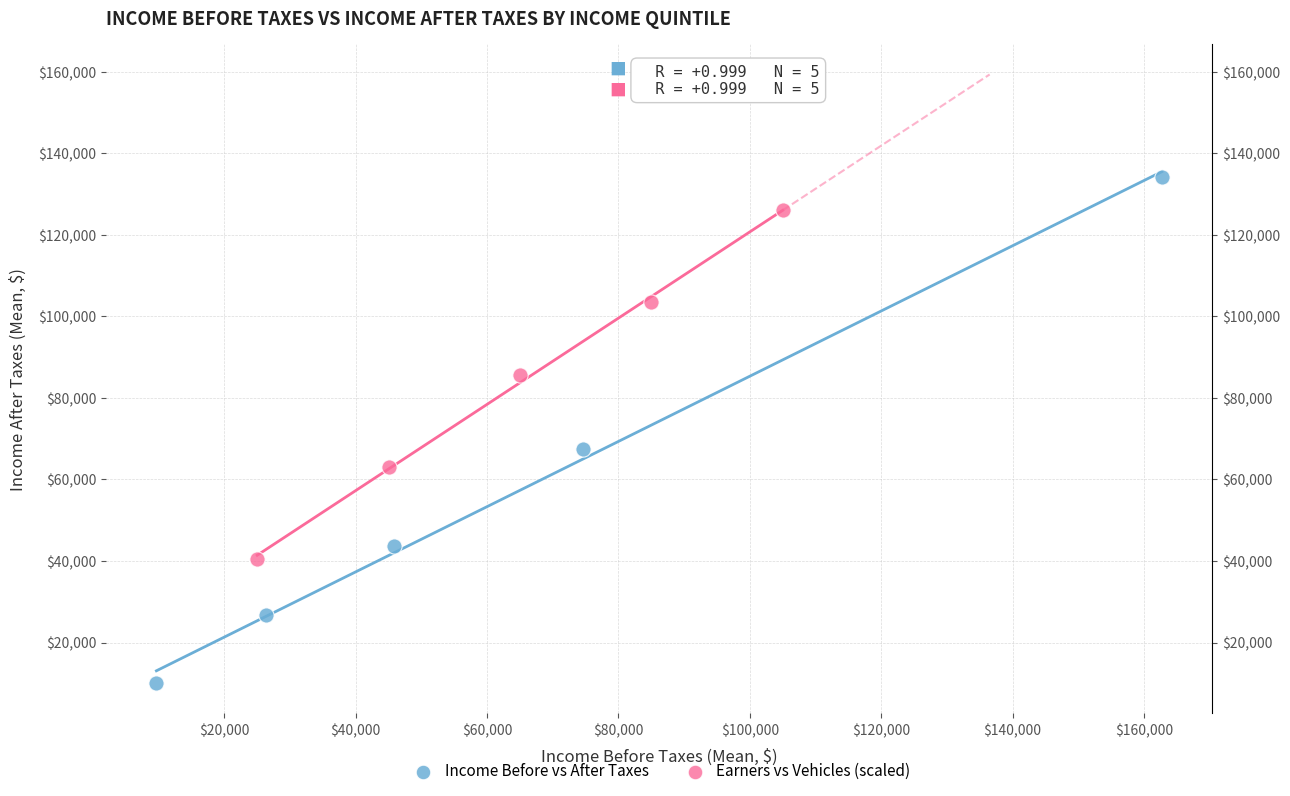

Which series reaches the minimum Y coordinate?

Income Before vs After Taxes